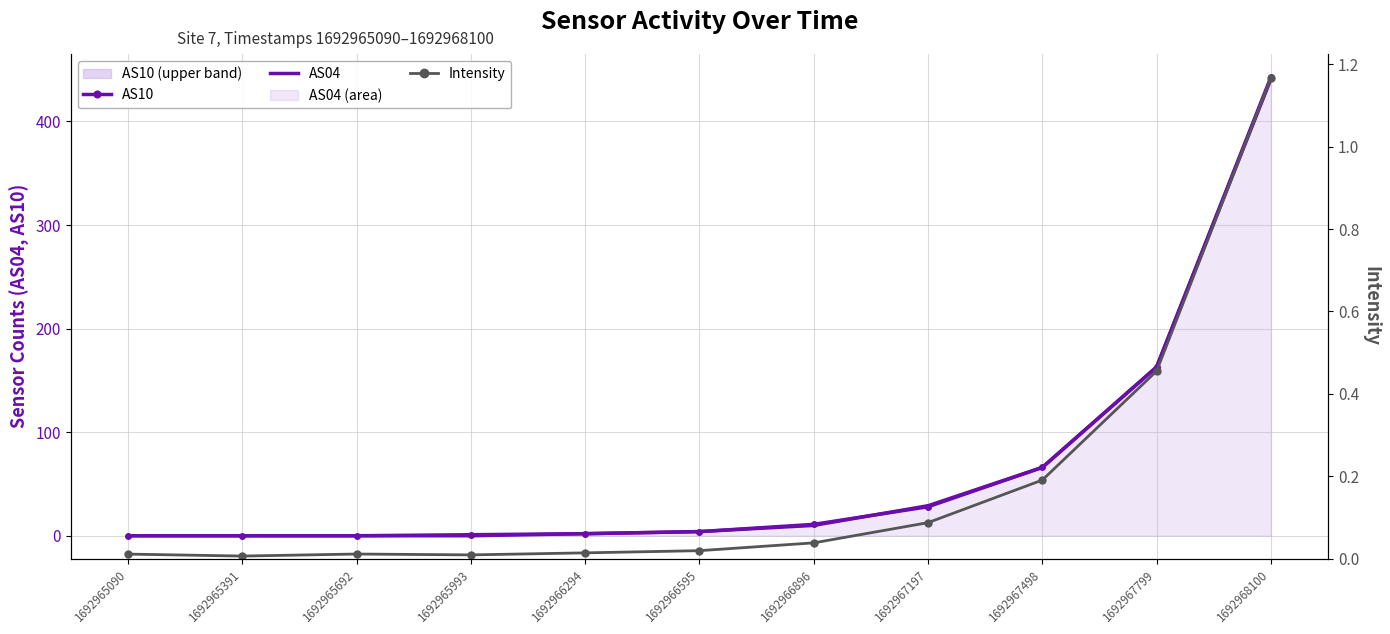

What is the difference between the maximum and minimum values in the Intensity series?

1.2